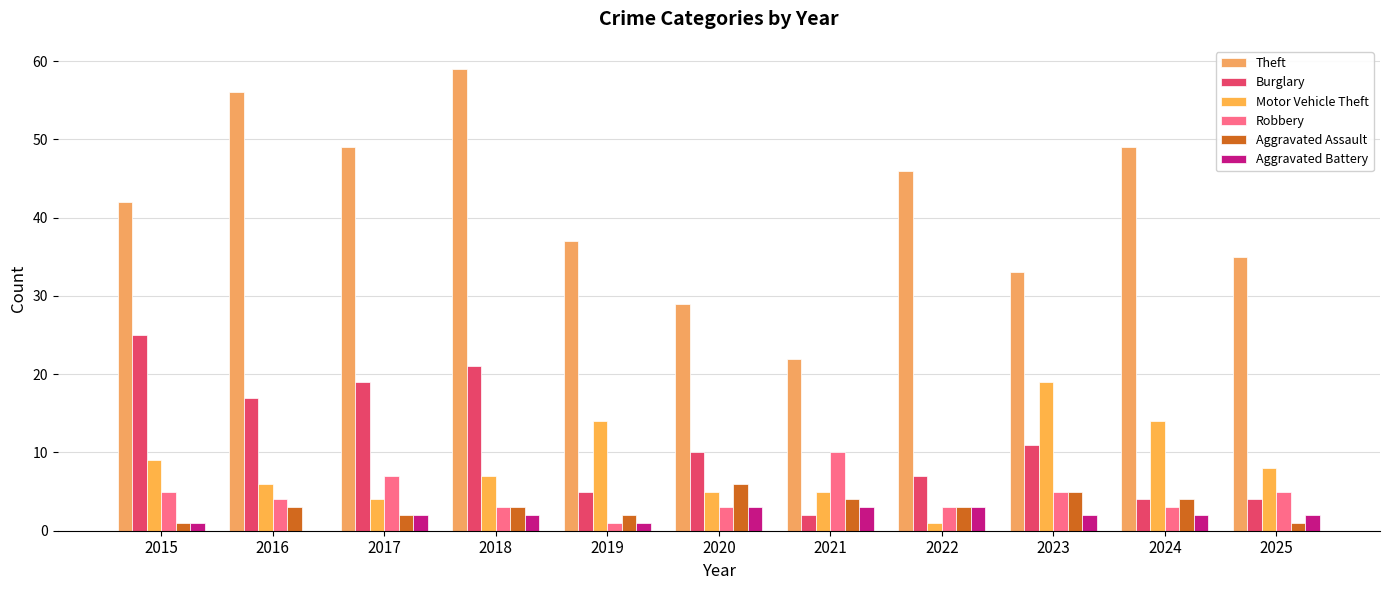

The Theft series shows 56 at 2016. True or false?

True